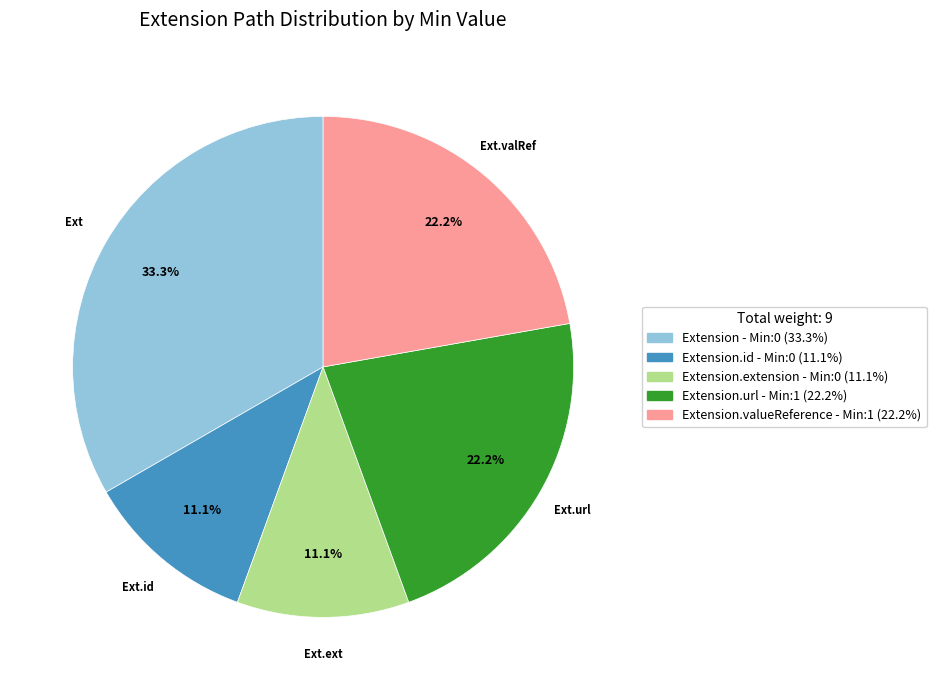

Count the number of slices in the pie.

5